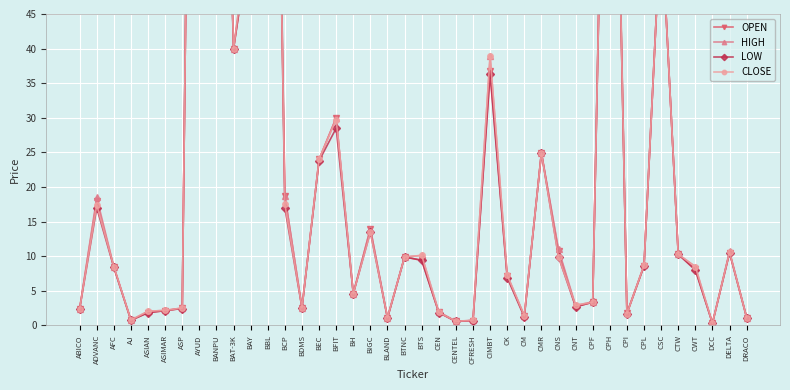

True or false: OPEN and HIGH cross at least once.

False